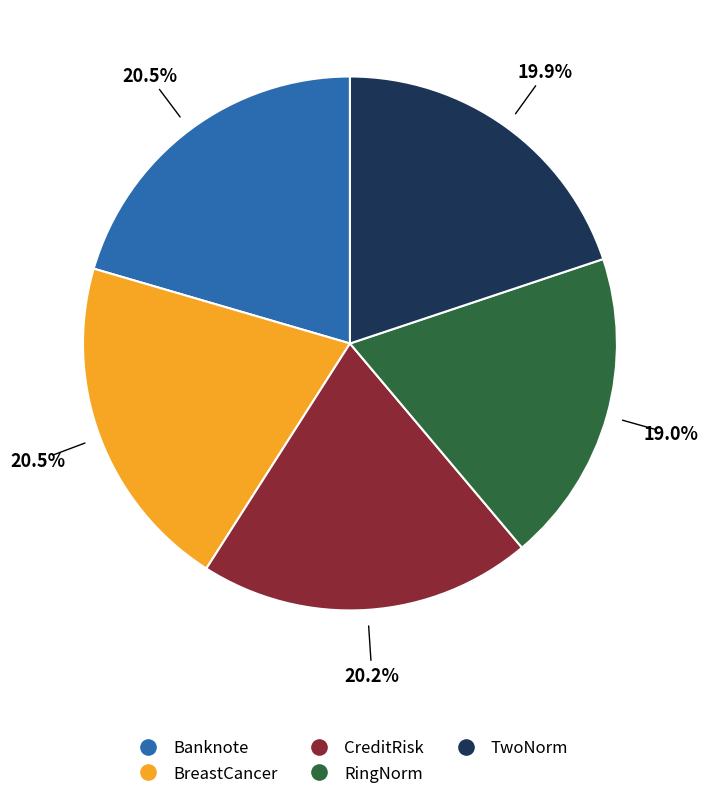

To the nearest percent, what is the average slice percentage?

20%